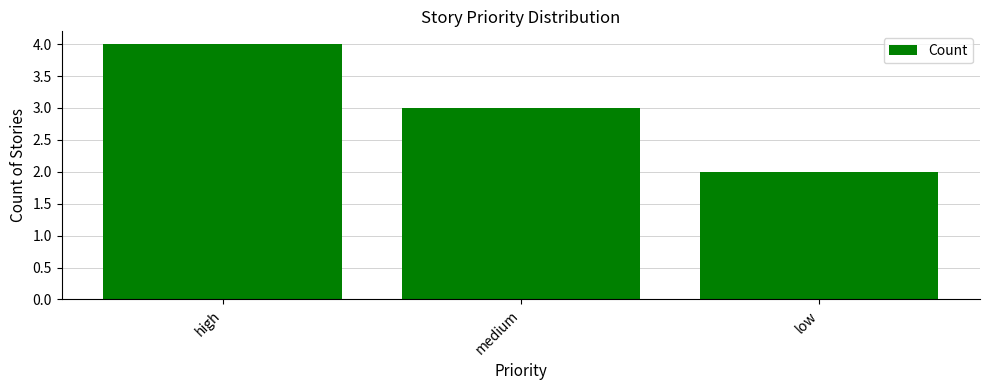

Are the bars grouped side by side (vs. stacked)?

No